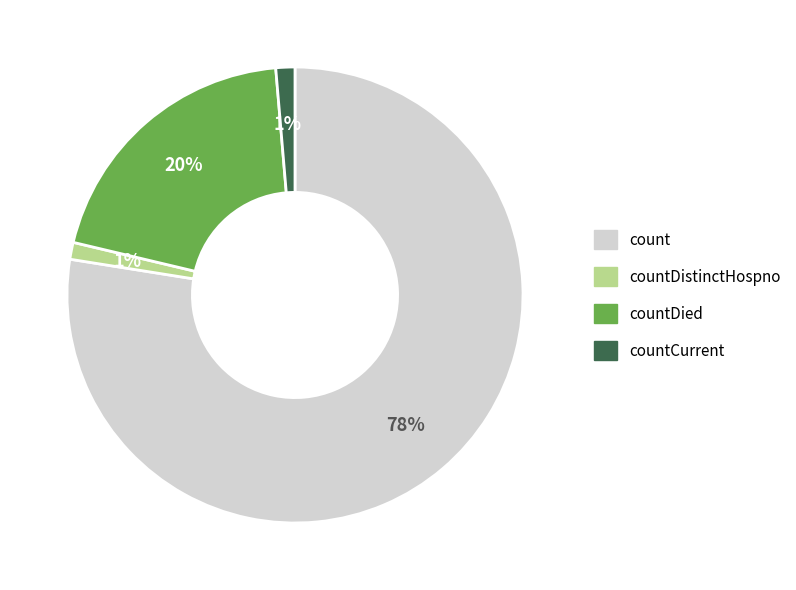

Is there any slice that represents more than half of the pie?

Yes